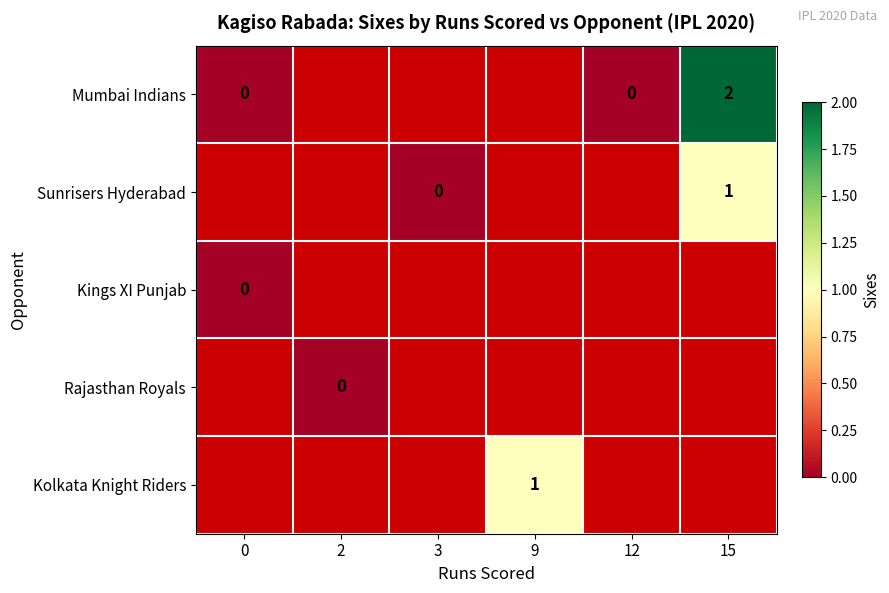

Which series has the largest range (max minus min)?

Mumbai Indians